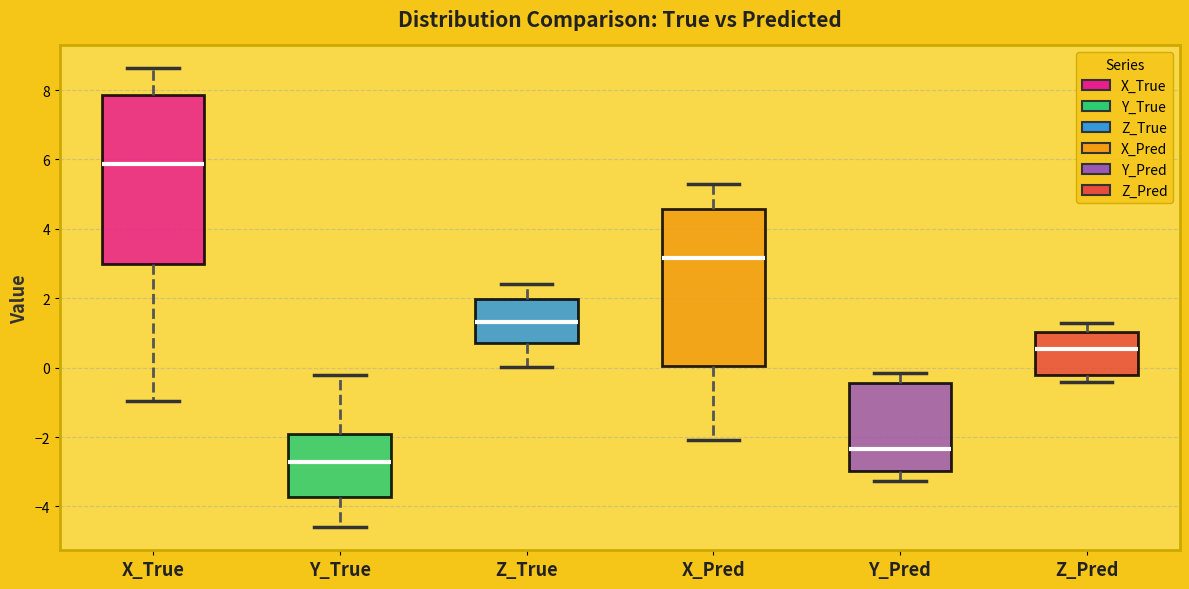

Which box has the highest median line?

X_True